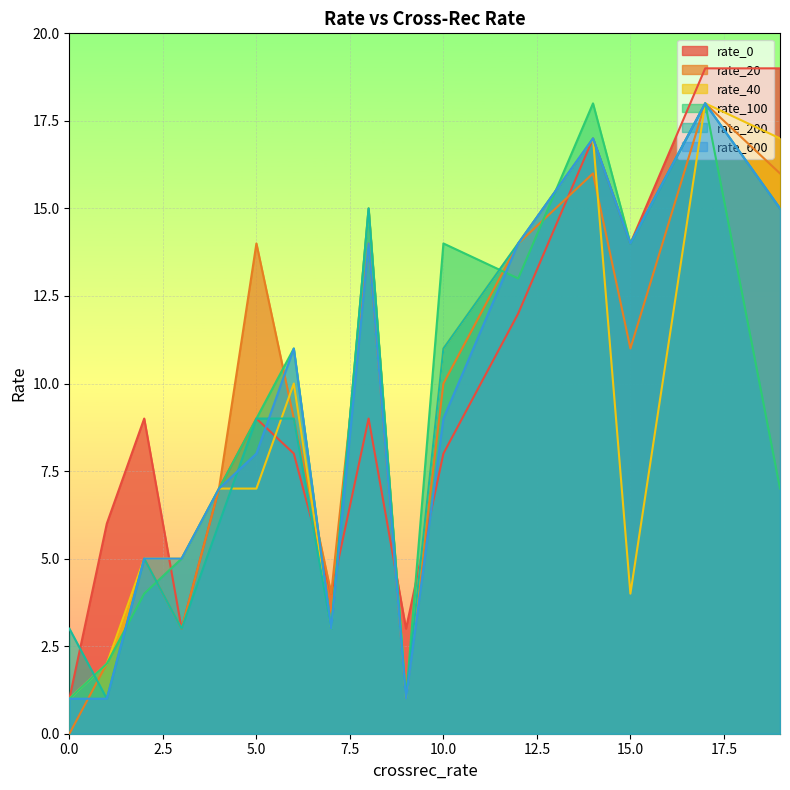

How many data points in rate_600 are above 9?

7